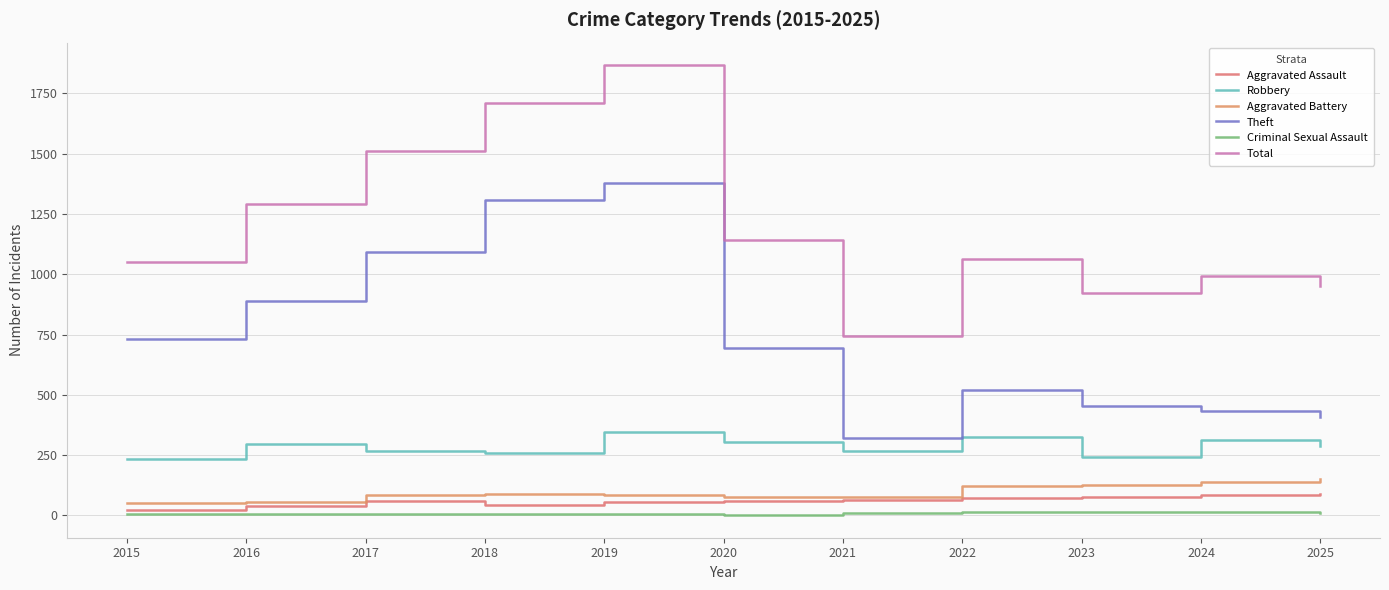

Between 2015 and 2022, which is larger?

2022